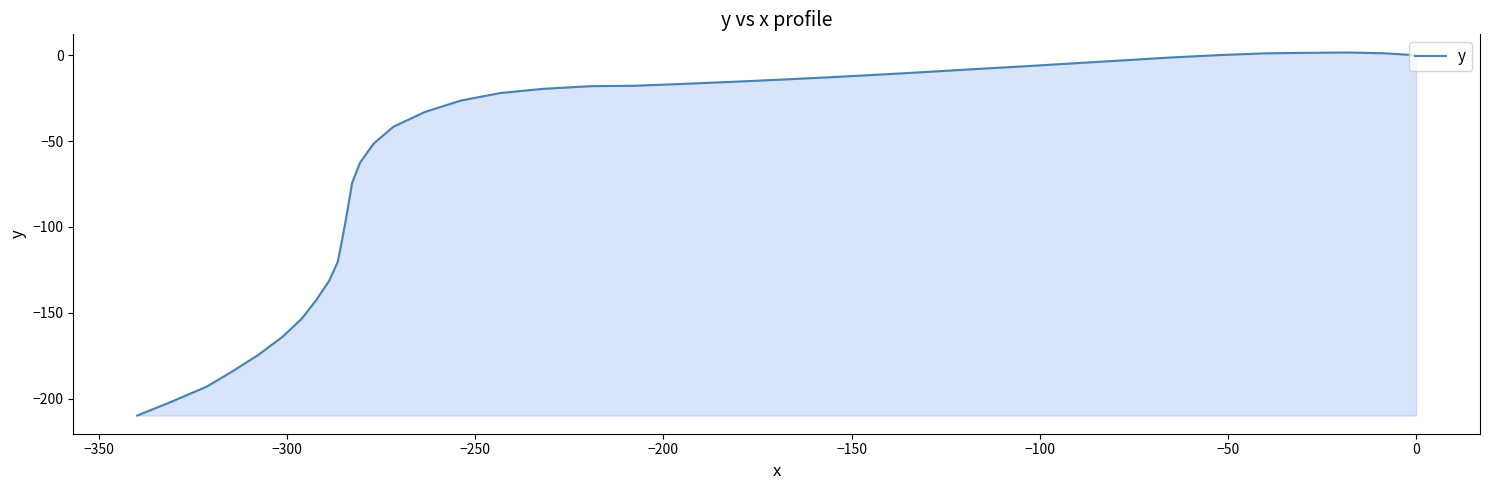

True or false: the data shows -2.3 at 0.

False